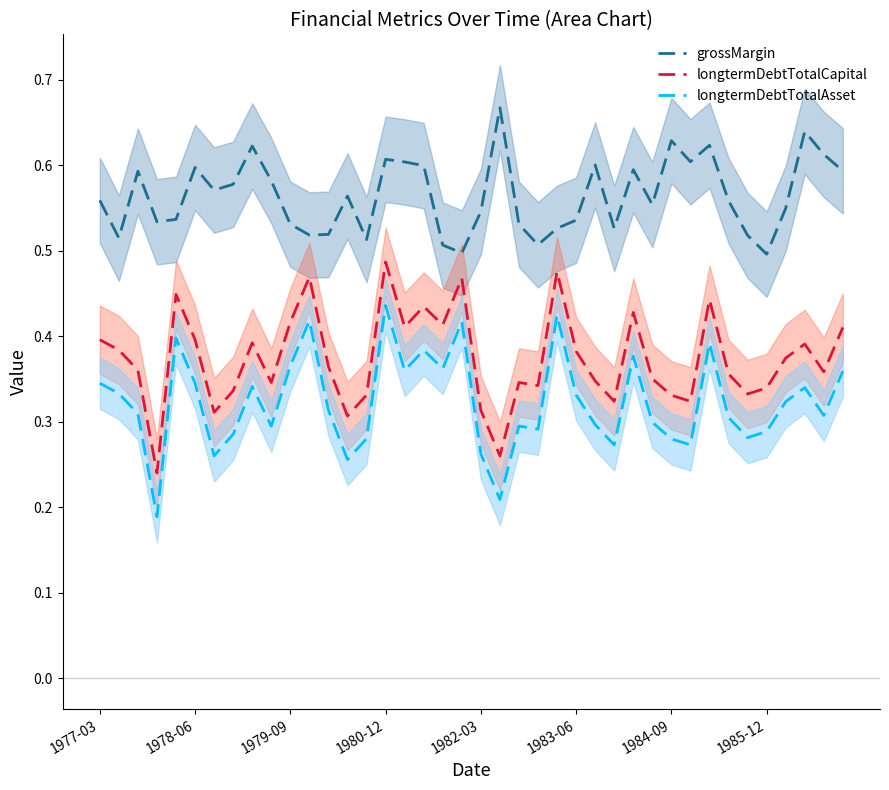

How many lines are shown in the chart?

3